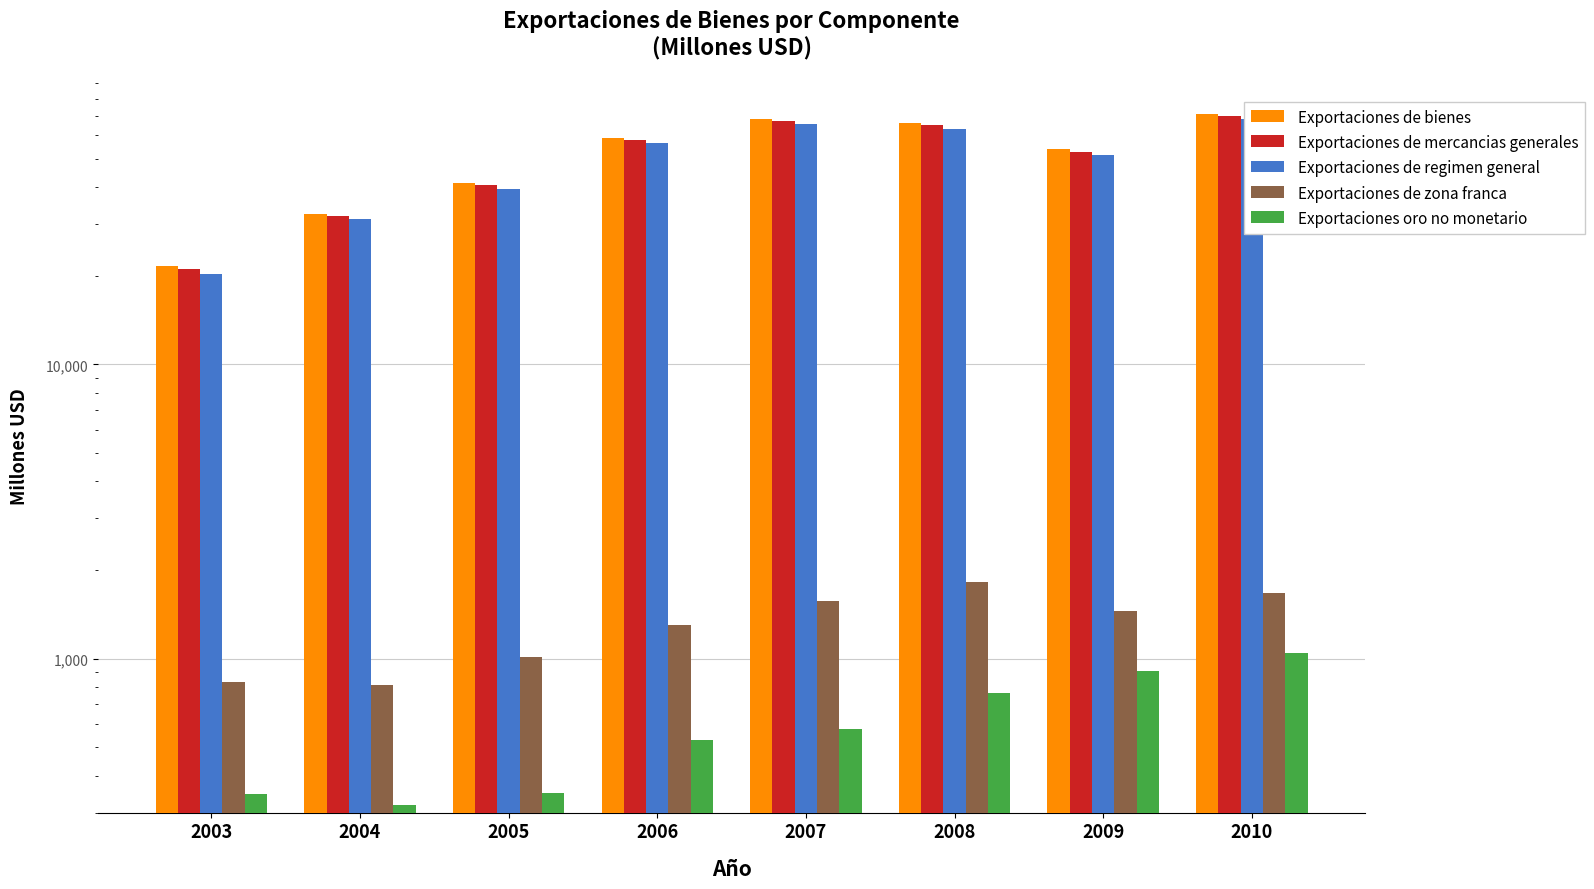

What are all the series names shown in the legend?

Exportaciones de bienes, Exportaciones de mercancias generales, Exportaciones de regimen general, Exportaciones de zona franca, Exportaciones oro no monetario